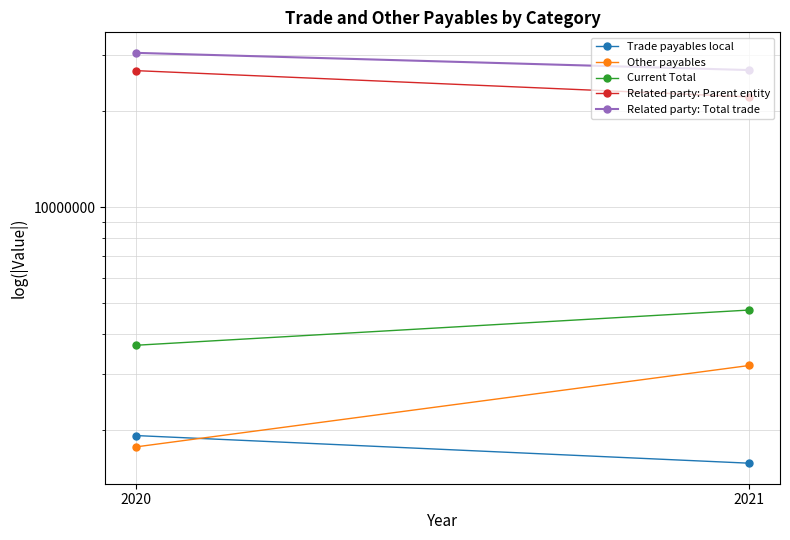

What is the total value across all series at 2021?

58656165